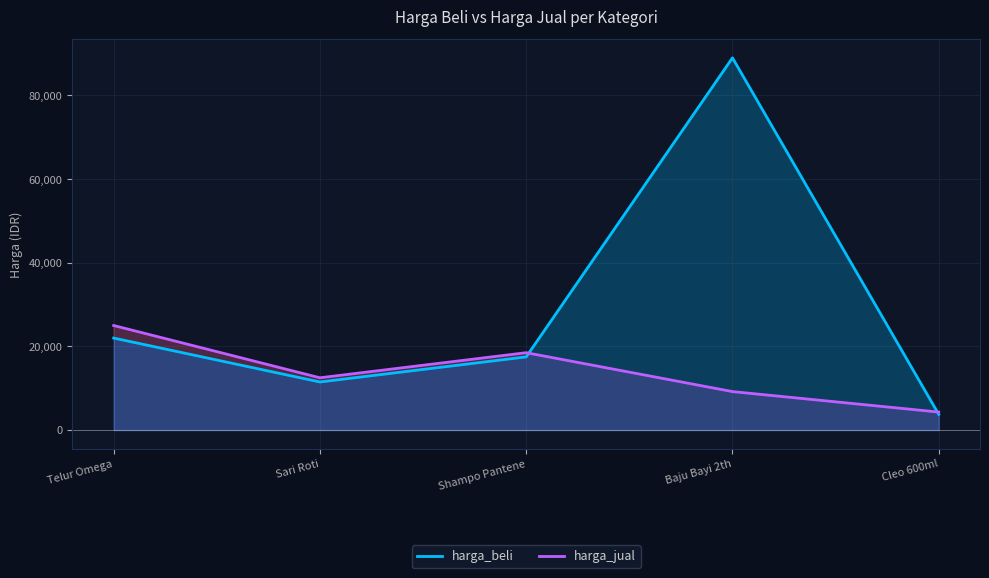

What is the label of the 4th point from the right?

Sari Roti